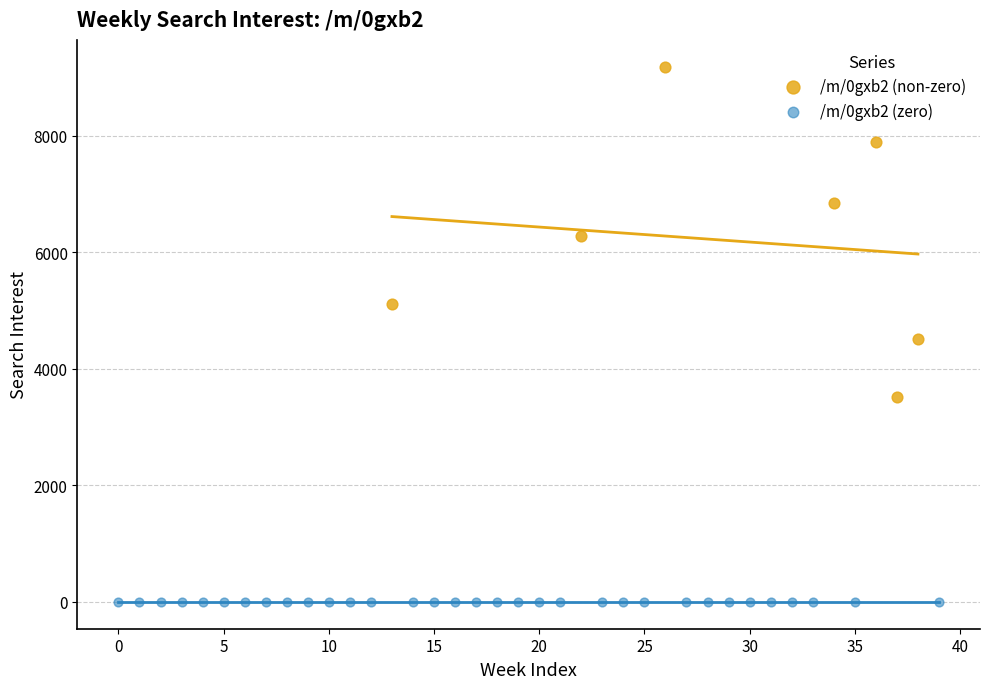

Which series reaches the maximum Y coordinate?

/m/0gxb2 (non-zero)